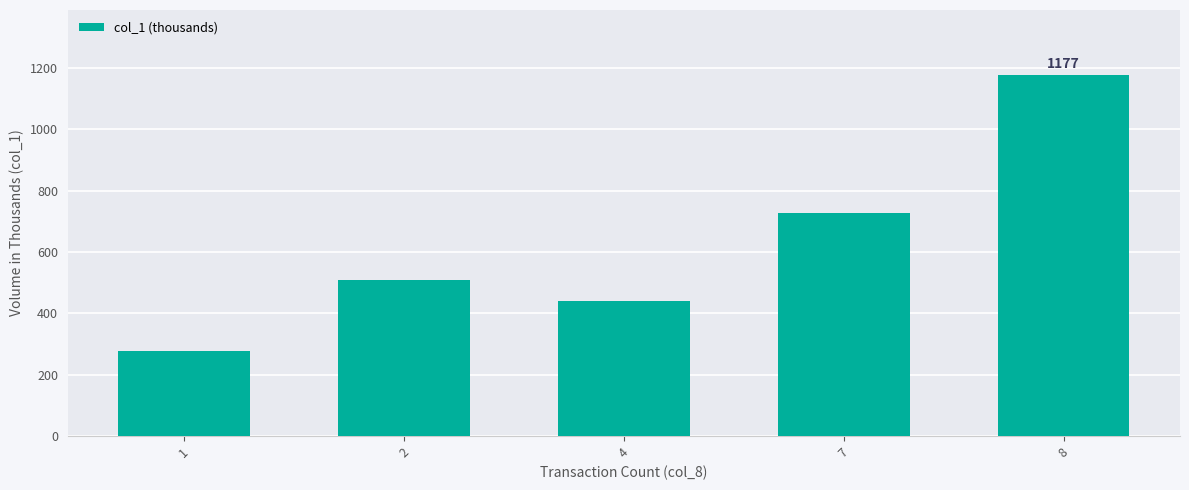

What is the difference between the maximum and minimum values?

899